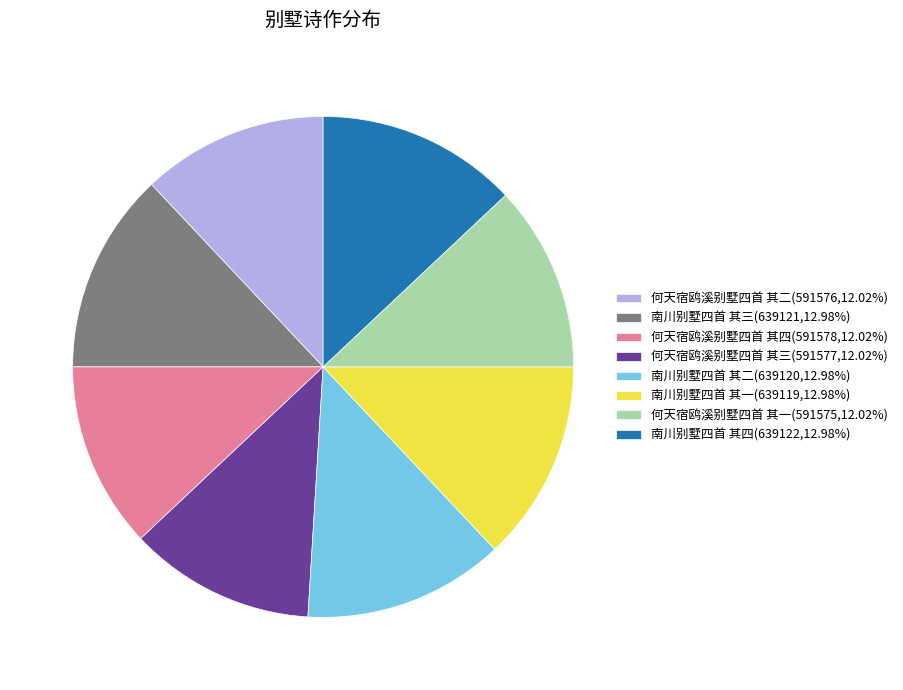

Do 何天宿鸥溪别墅四首 其三(591577,12.02%) and 何天宿鸥溪别墅四首 其二(591576,12.02%) together represent more than half of the pie?

No